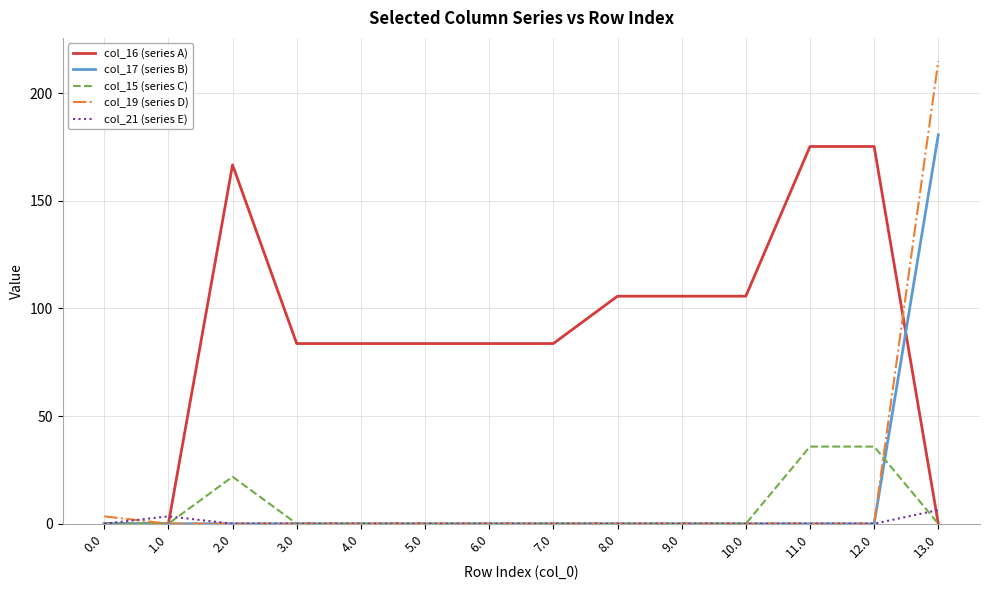

What are all the series names shown in the legend?

col_16 (series A), col_17 (series B), col_15 (series C), col_19 (series D), col_21 (series E)